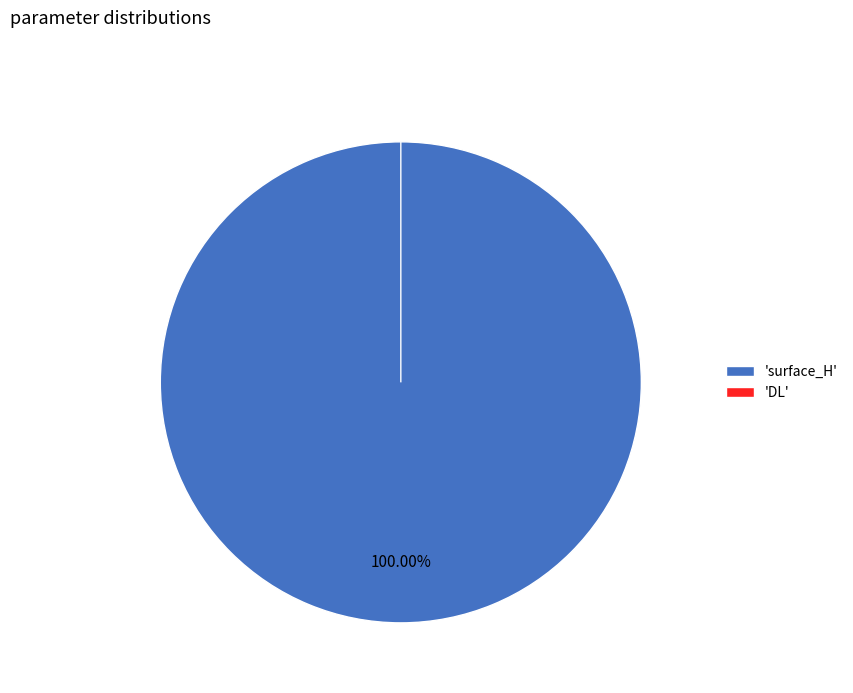

What is the majority slice?

surface_H